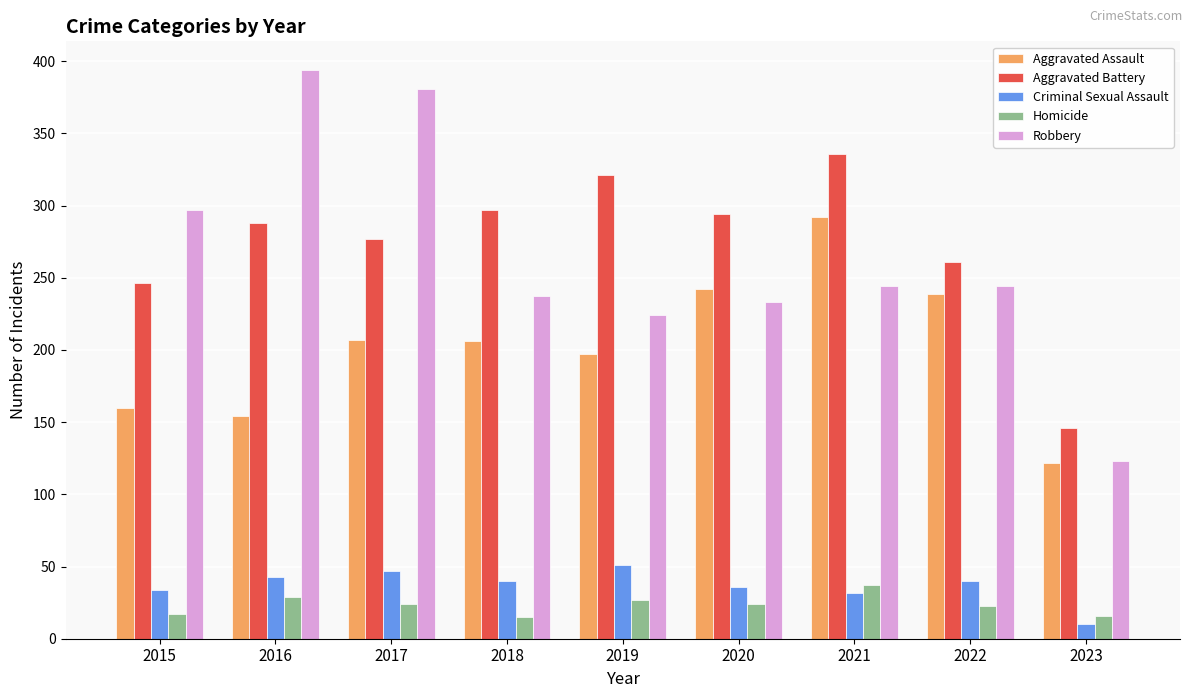

What is the minimum value for Aggravated Battery?

146